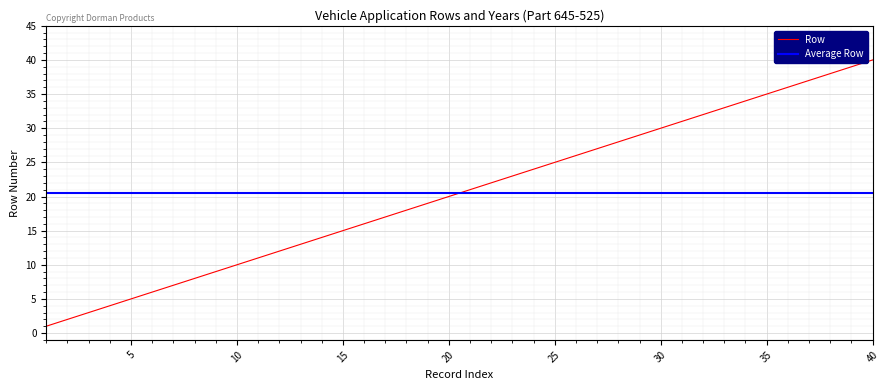

How many data points does each series have?

40